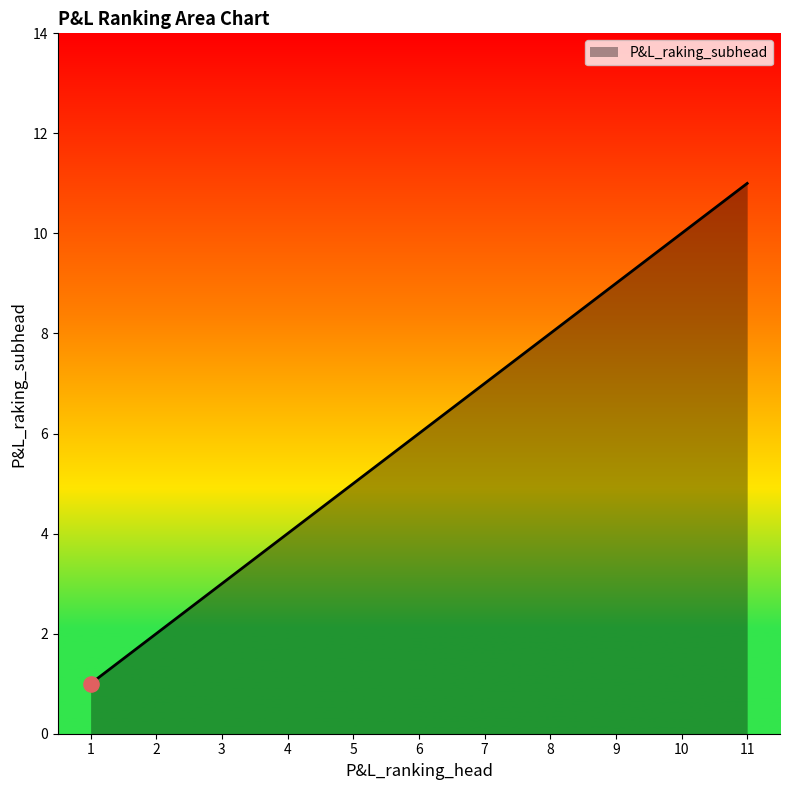

What is the change in value from 5 to 10?

+5